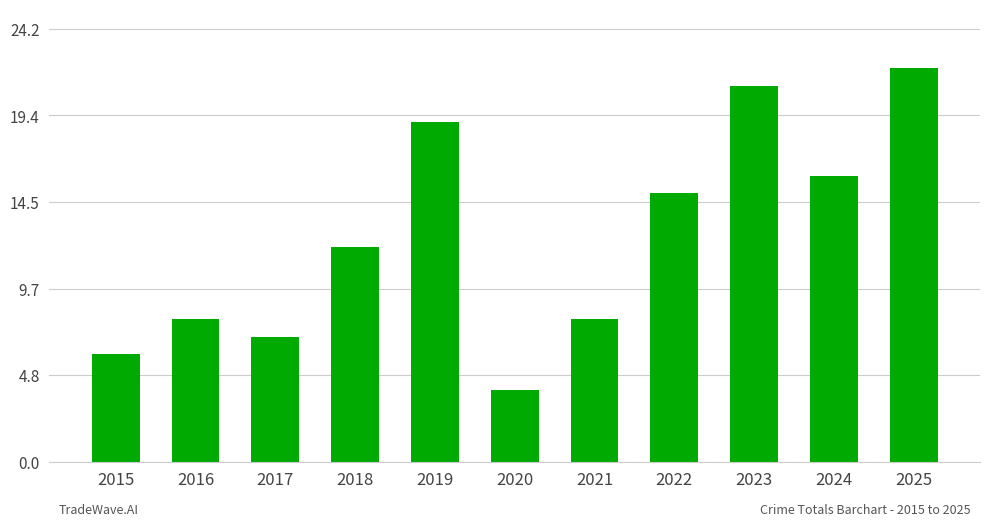

What is the approximate value at 2018?

12